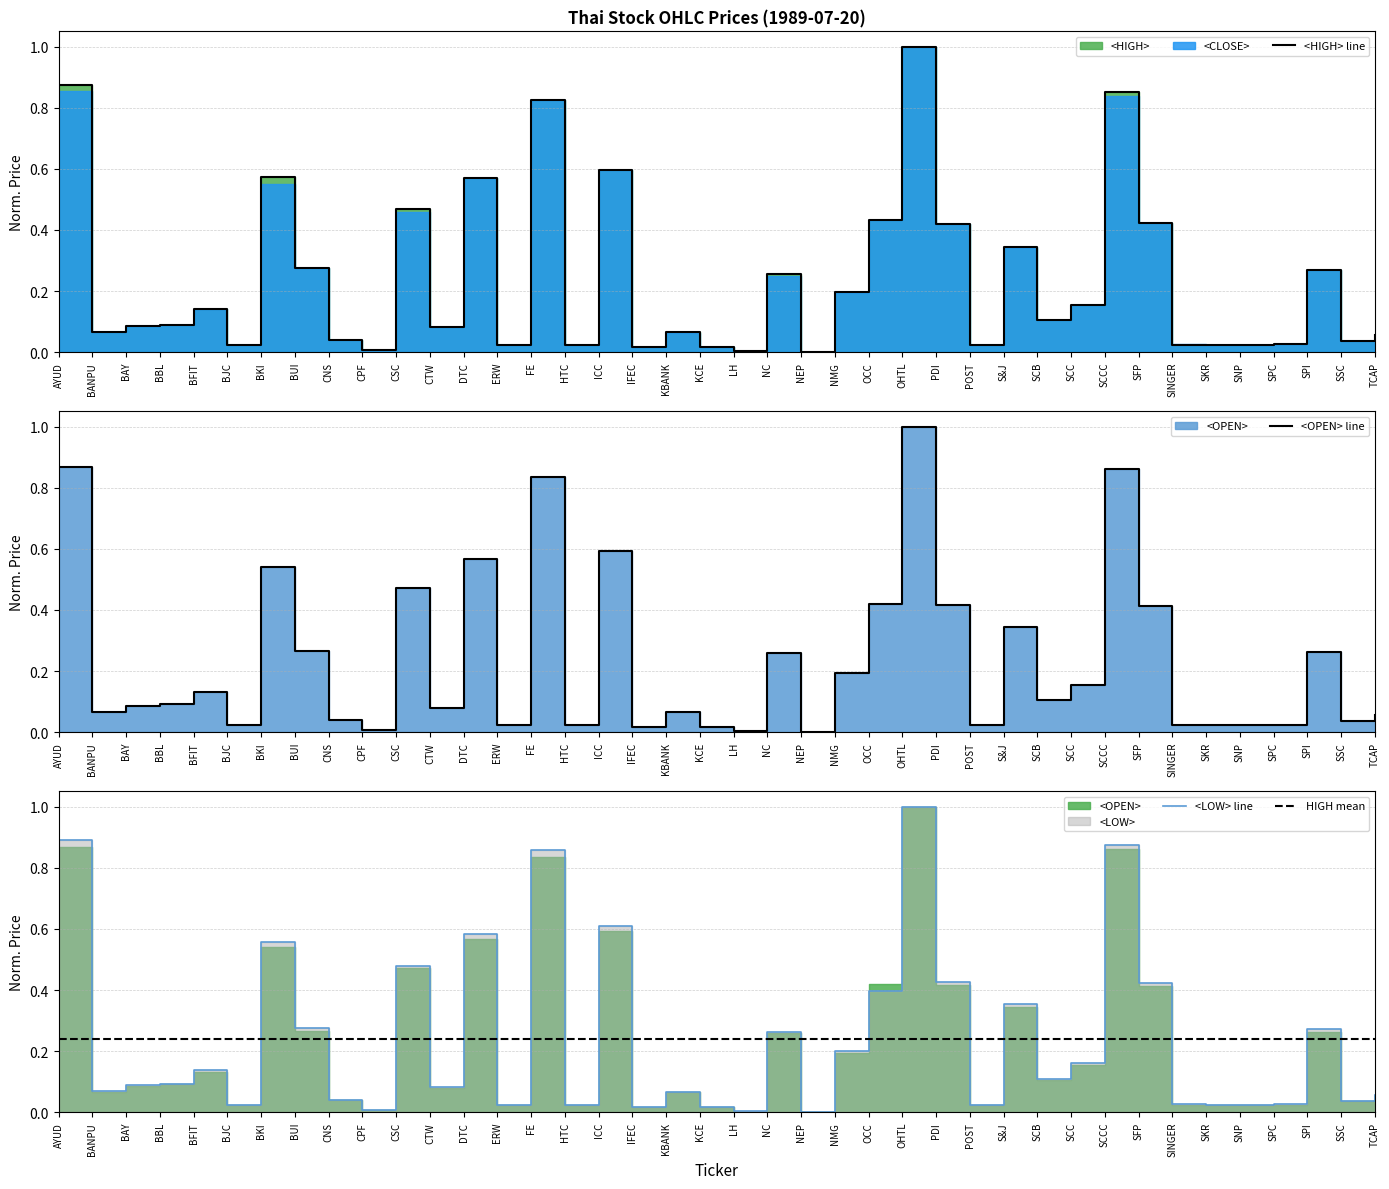

How many categories are shown in the chart?

40